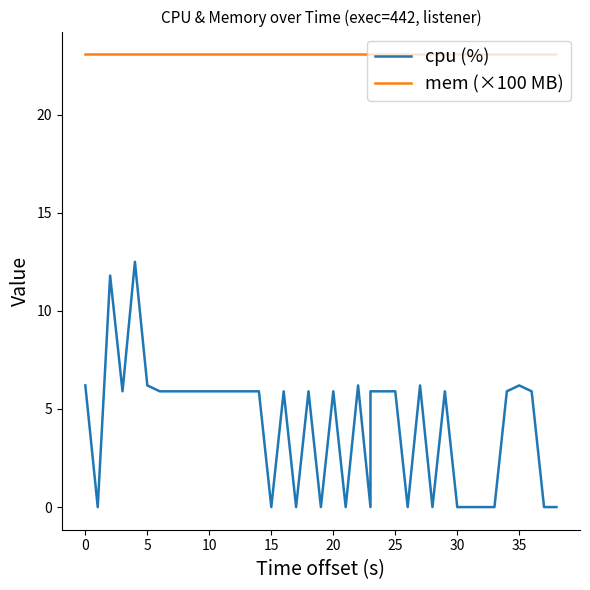

True or false: cpu (%) and mem (×100 MB) intersect in this chart.

False